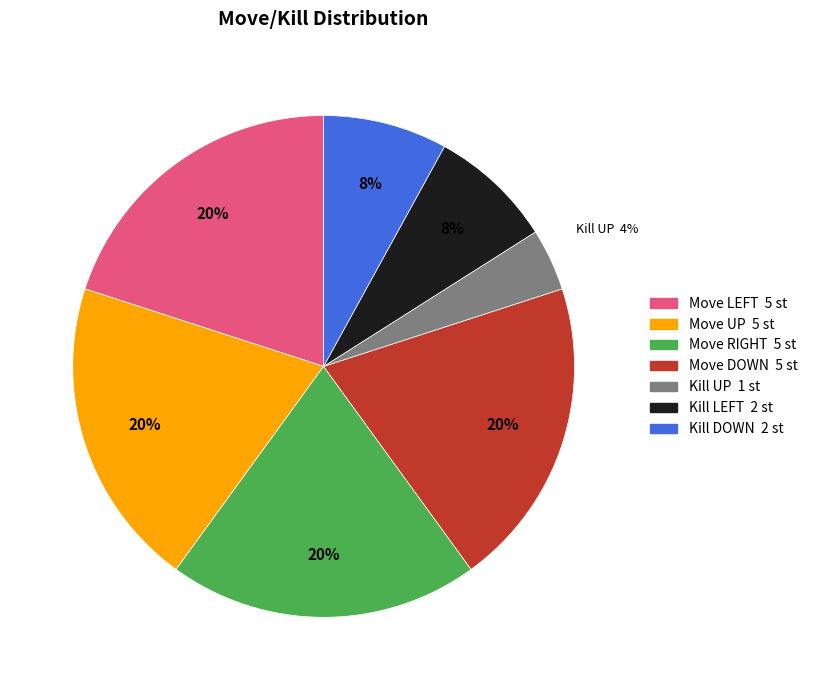

To the nearest percent, what is the difference between the largest and smallest slice percentages?

16%